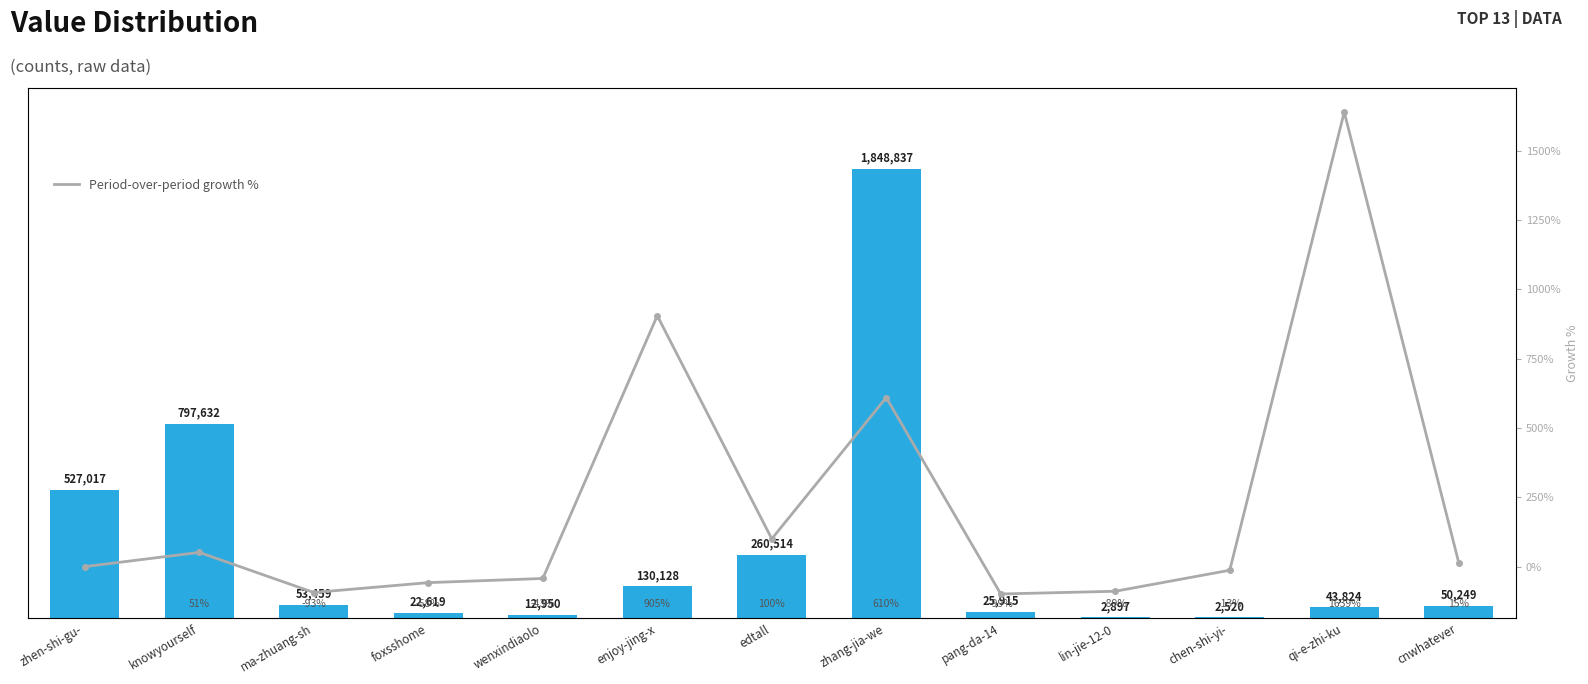

Is the value of Period-over-period growth % at foxsshome greater than the value of col_1 at ma-zhuang-sh?

No